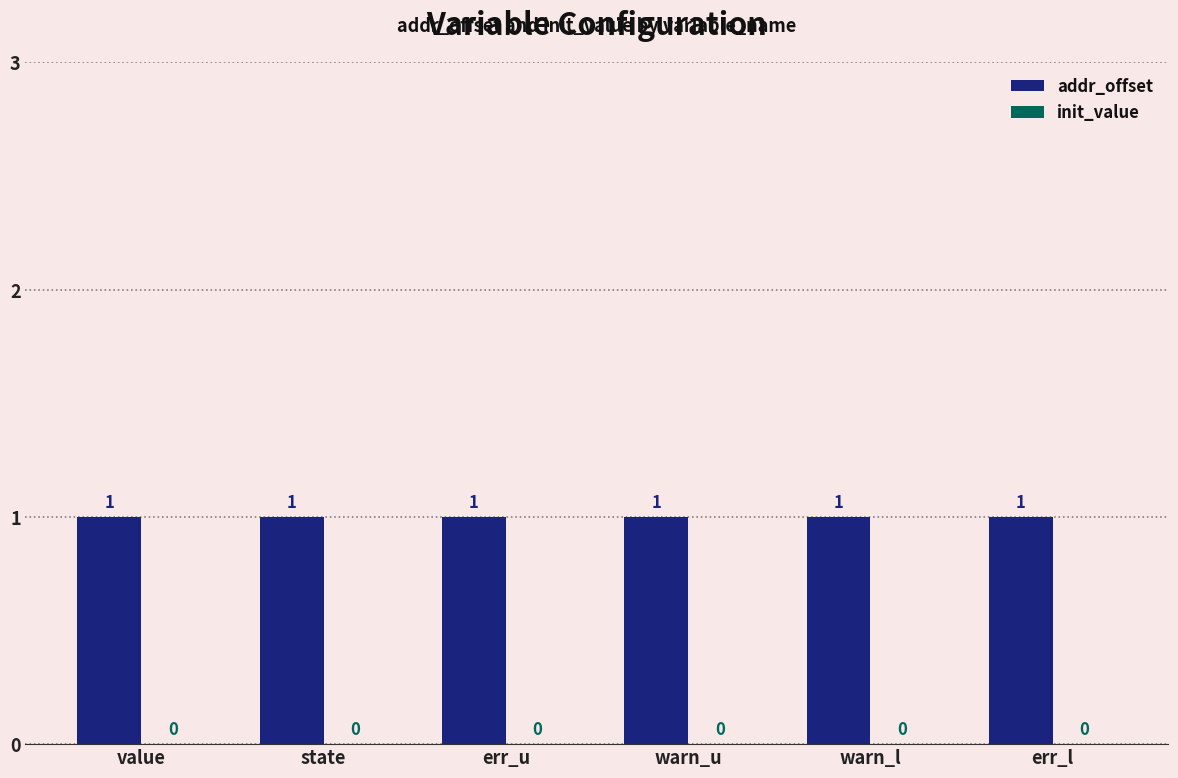

What position from the left is warn_u?

4